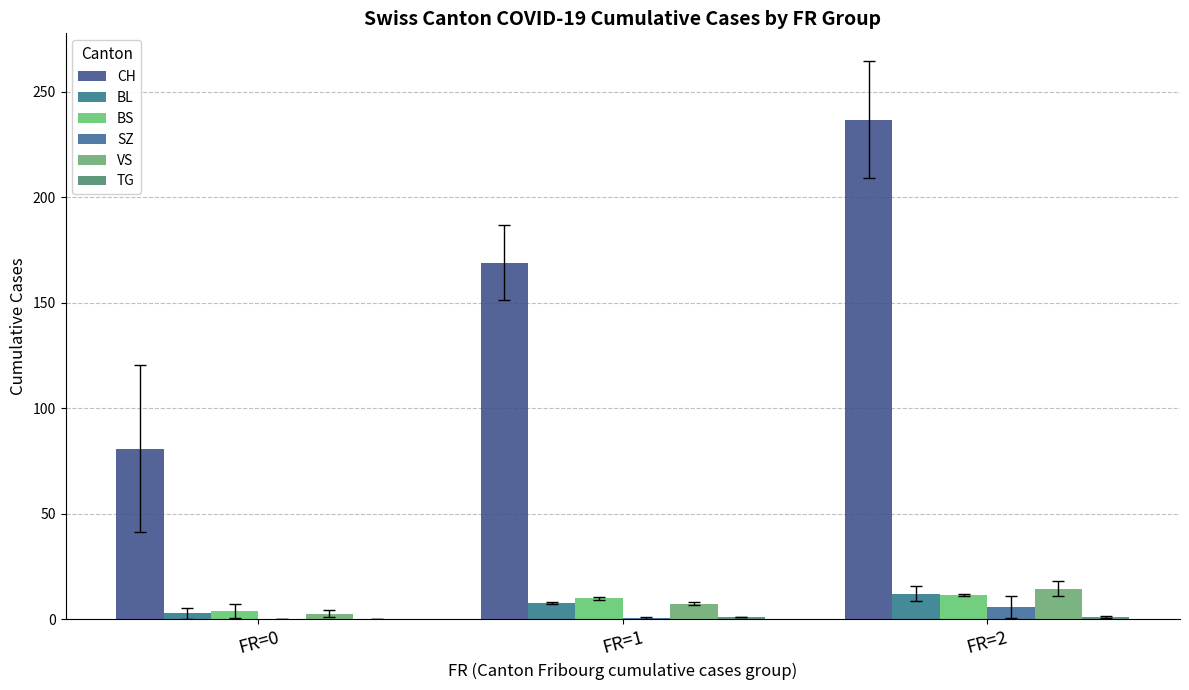

Which label corresponds to the largest value in the chart?

FR=2